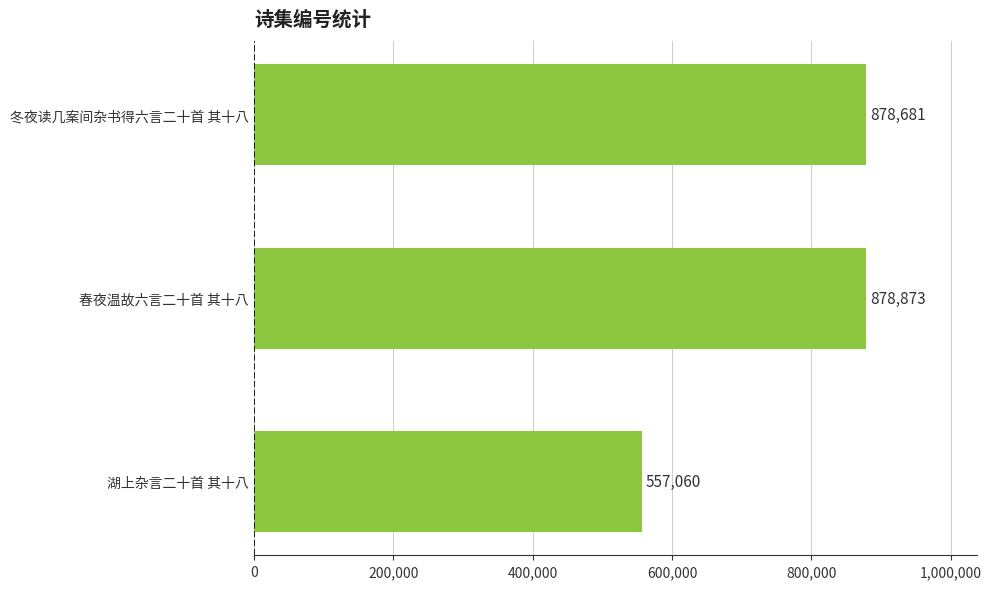

Where is the data nearest to the value 717966?

冬夜读几案间杂书得六言二十首 其十八